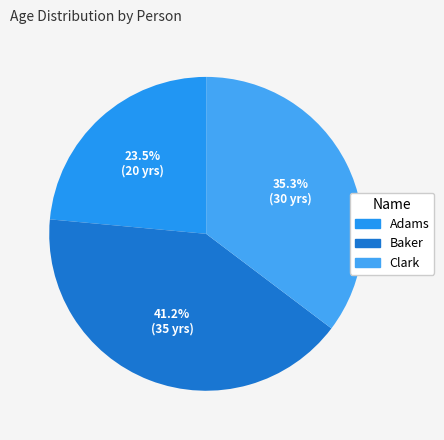

What percentage is NOT represented by Baker?

58.8%